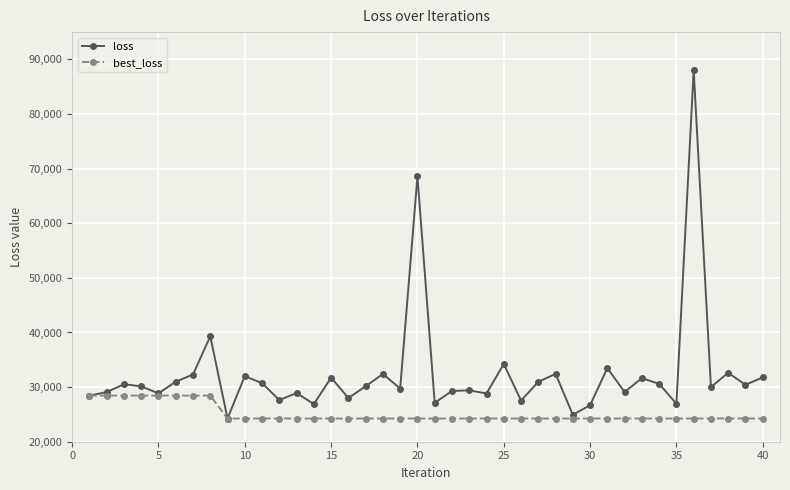

What is the average value of the best_loss series?

25086.7